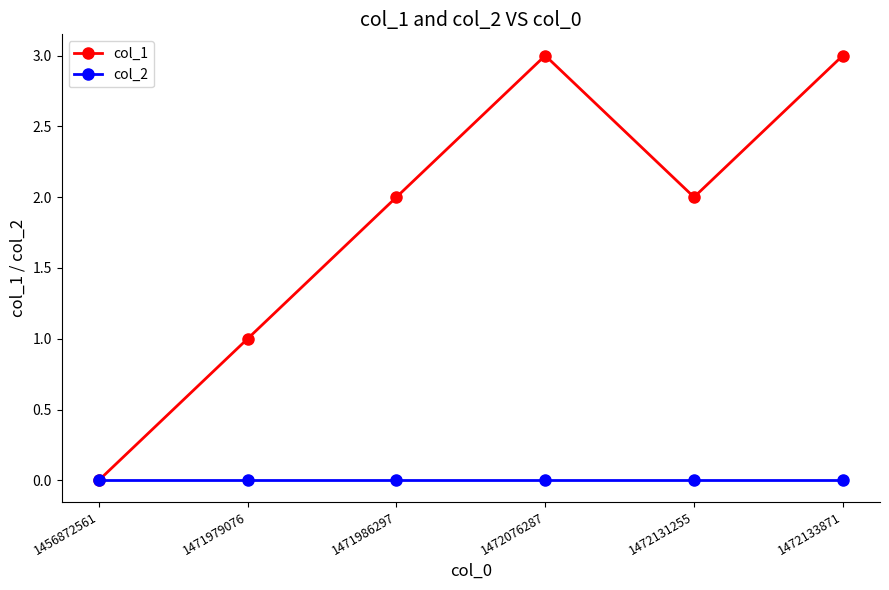

True or false: col_2 has more than 2 points higher than both neighbors.

False